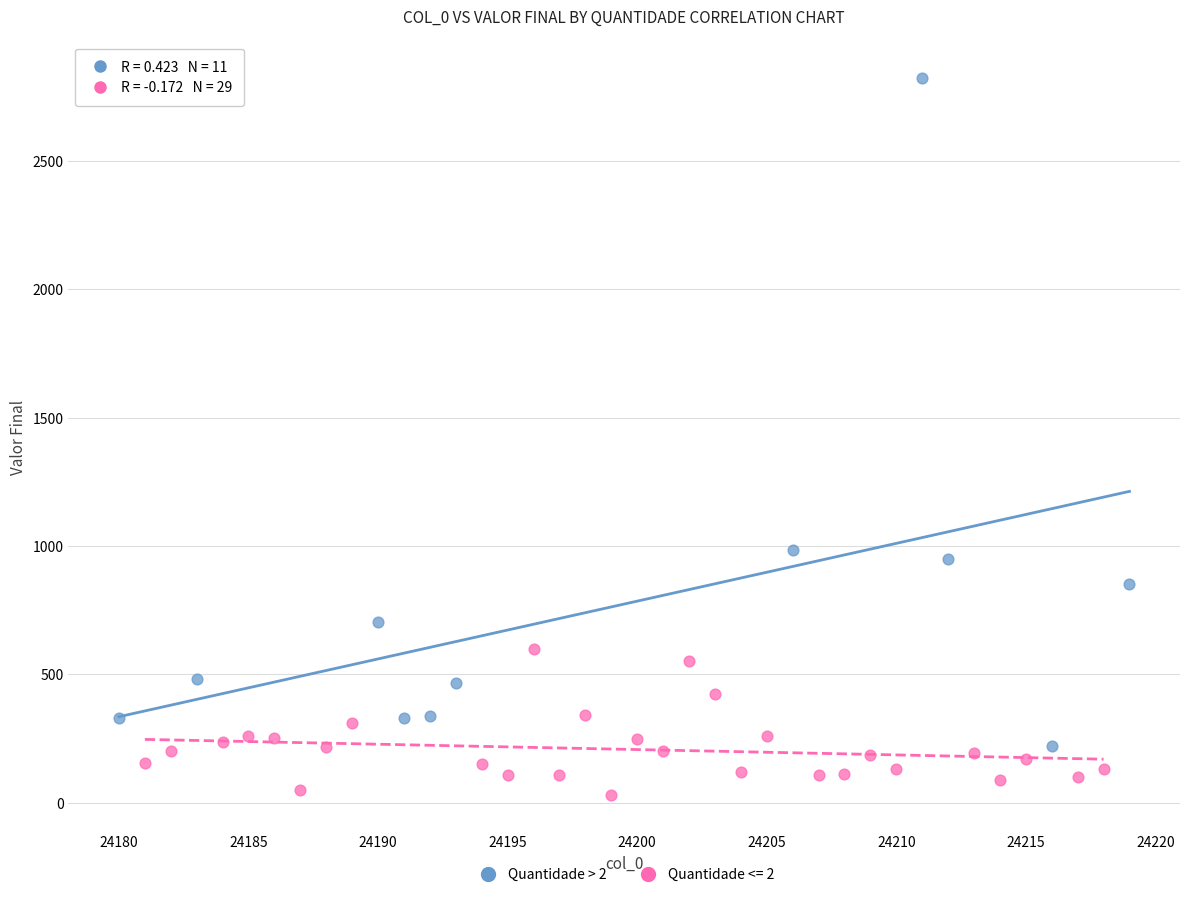

Which series has the largest Y range (max minus min)?

Quantidade > 2